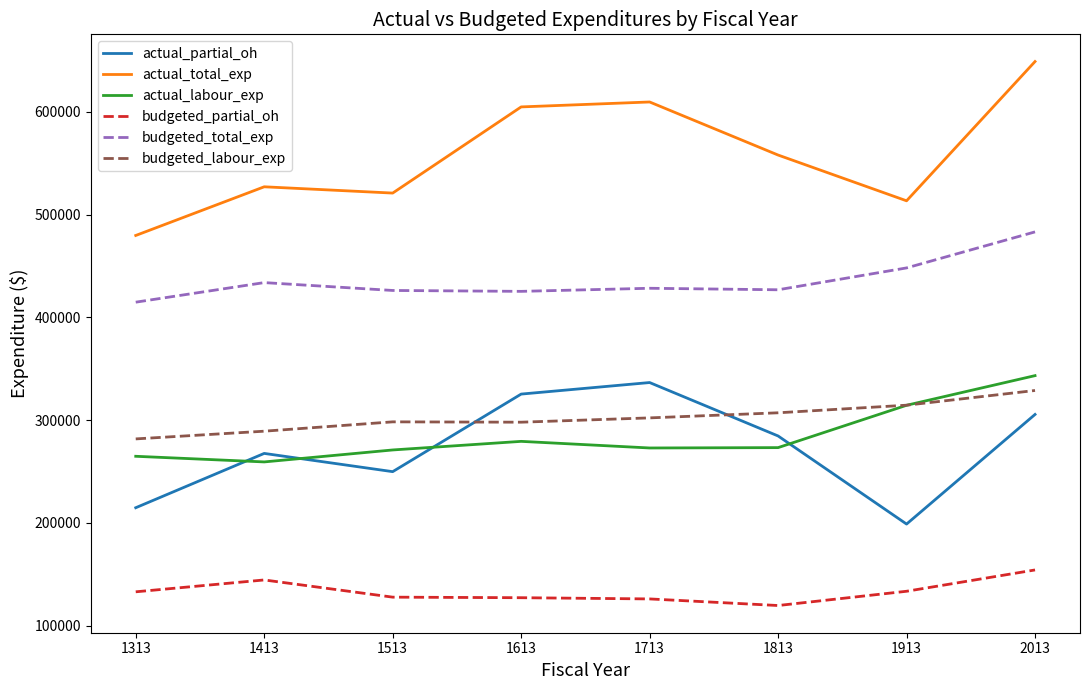

What is the minimum value shown in the chart?

119662.0